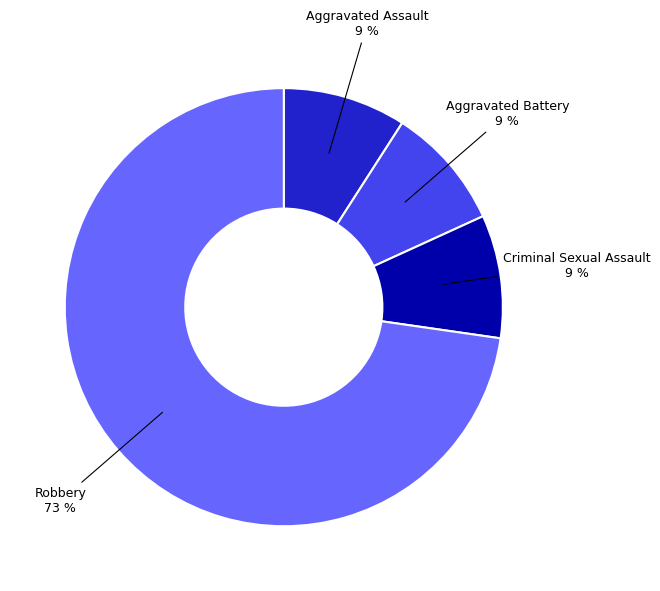

Is the sum of Aggravated Battery and Robbery greater than half?

Yes